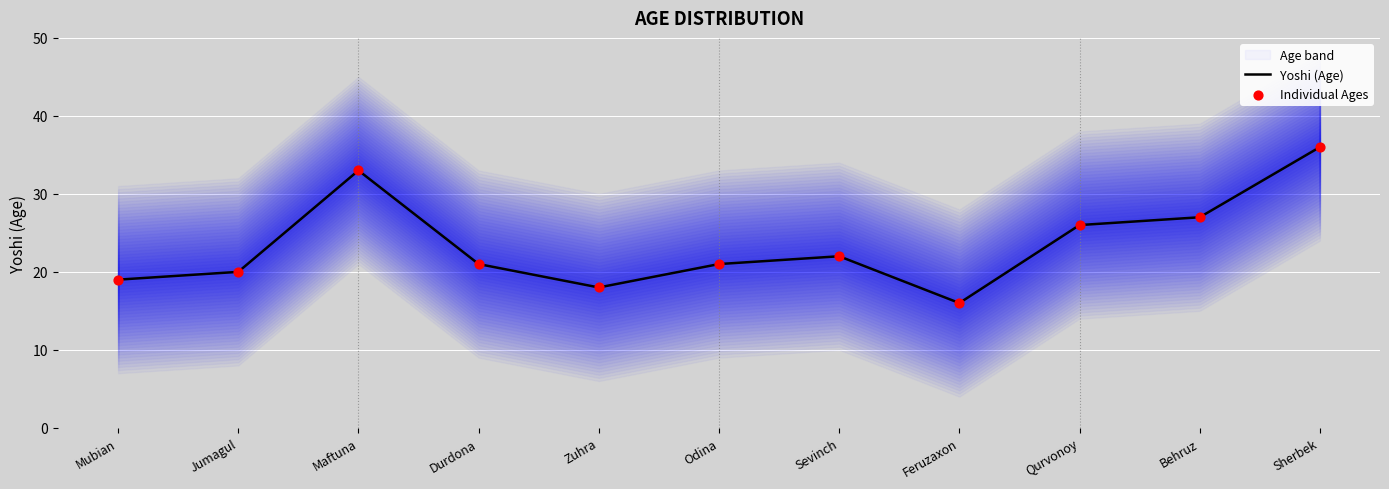

What is the total value across all series at Qurvonoy?

52